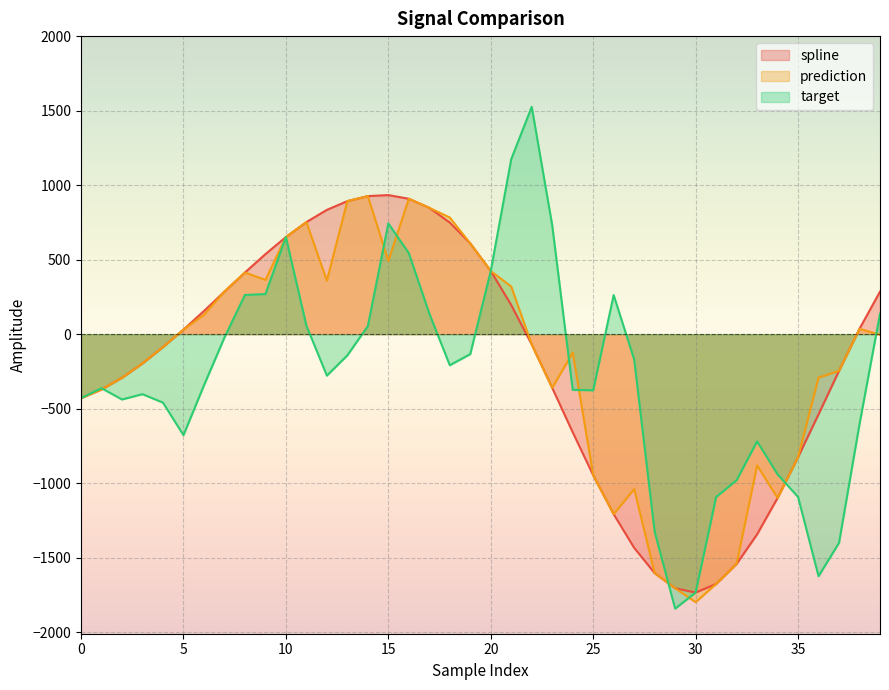

True or false: prediction and spline cross at least once.

False